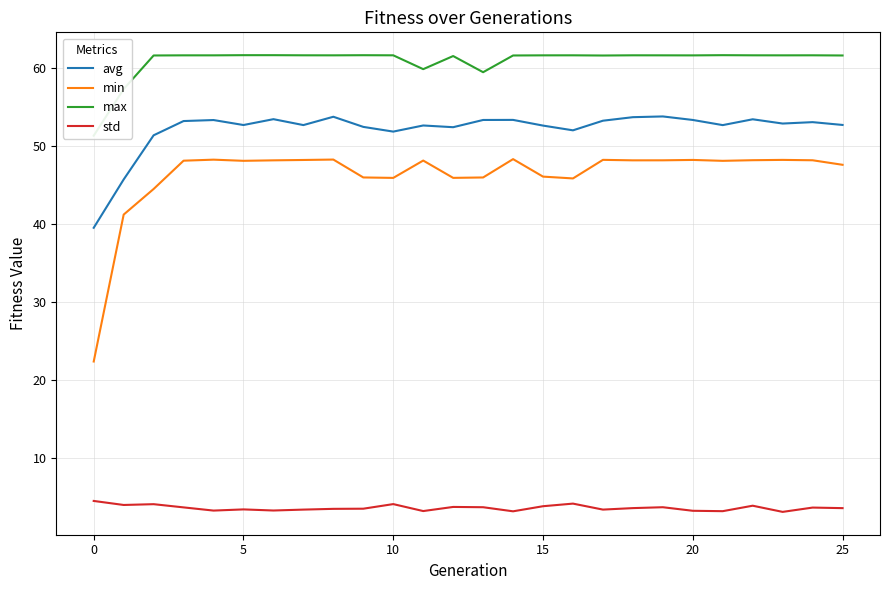

Is the value of max at 25 greater than the value of avg at 18?

Yes